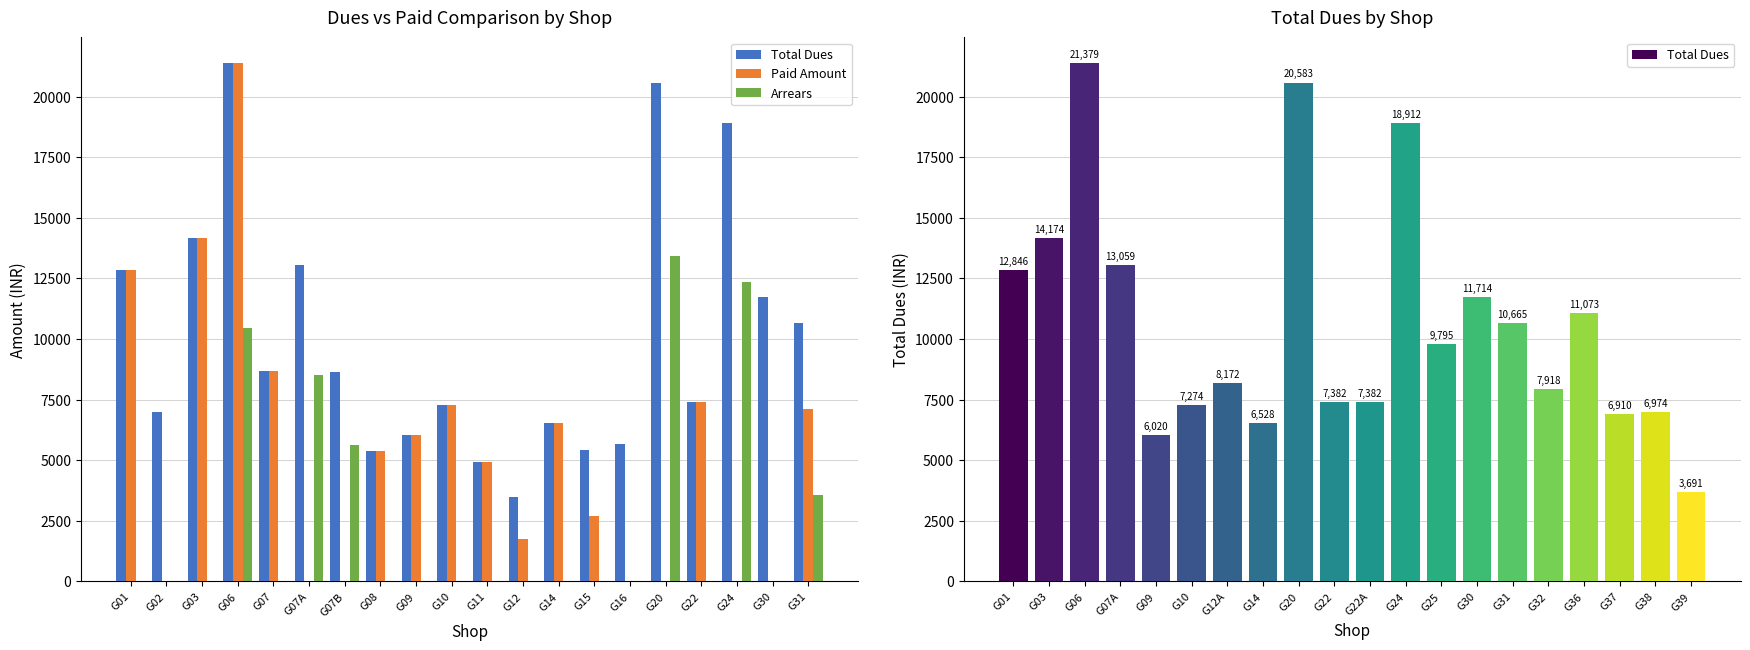

What are all the series names shown in the legend?

Total Dues, Paid Amount, Arrears